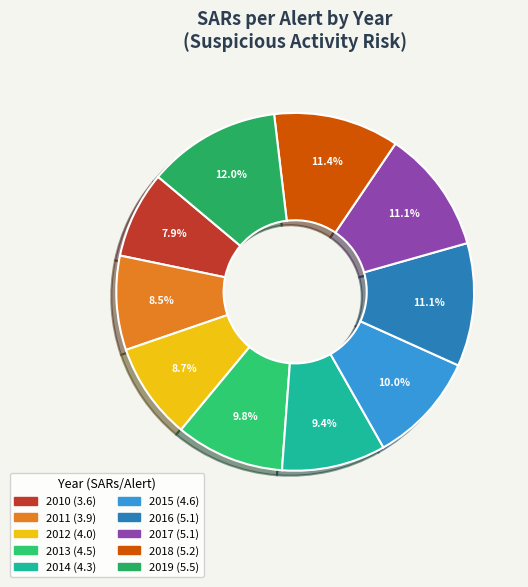

How many segments does this pie chart have?

10